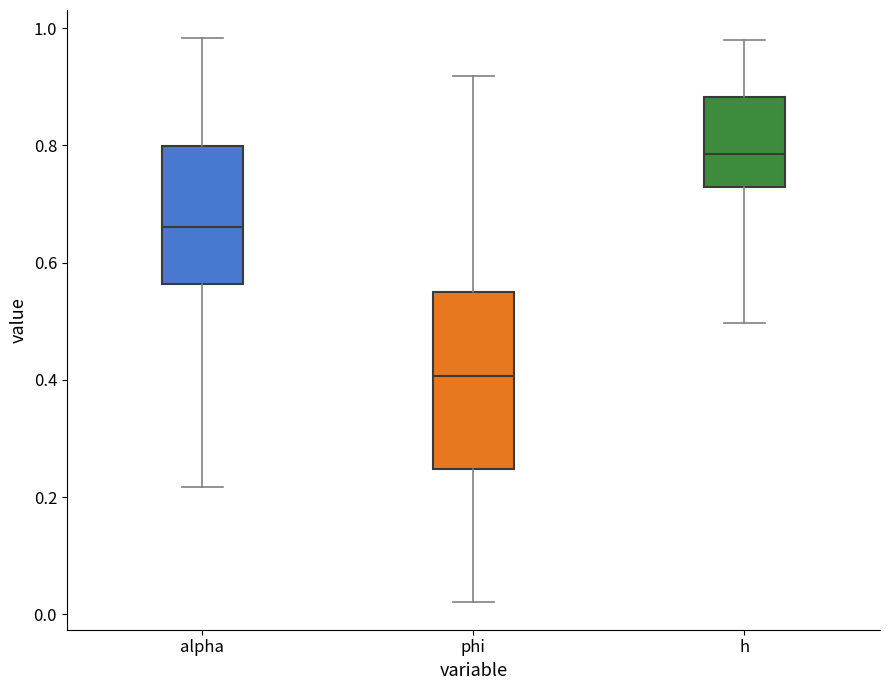

Reading left to right, transcribe this box plot: for each box, give where its median line is, the range the box spans, and where its two whiskers end, as read against the y-axis. The values are not printed on the chart, so give them approximately, as read against the axis.

alpha: median 0.66, box 0.56 to 0.80, whiskers 0.22 to 0.98
phi: median 0.40, box 0.24 to 0.54, whiskers 0.02 to 0.92
h: median 0.78, box 0.72 to 0.88, whiskers 0.50 to 0.98